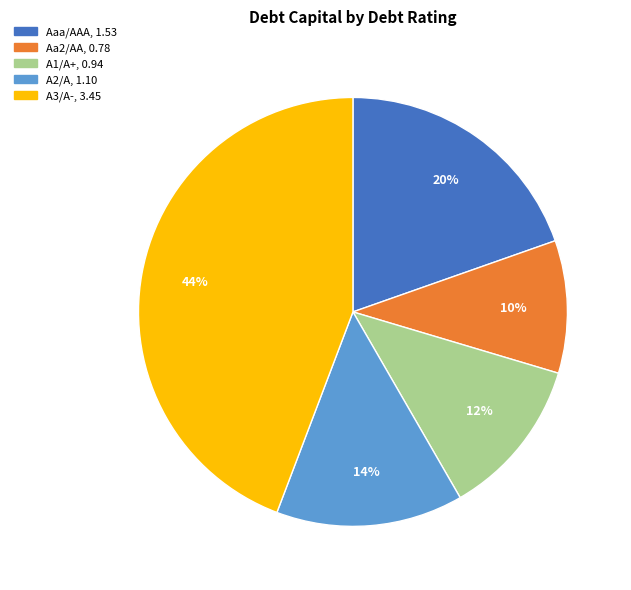

How many segments does this pie chart have?

5